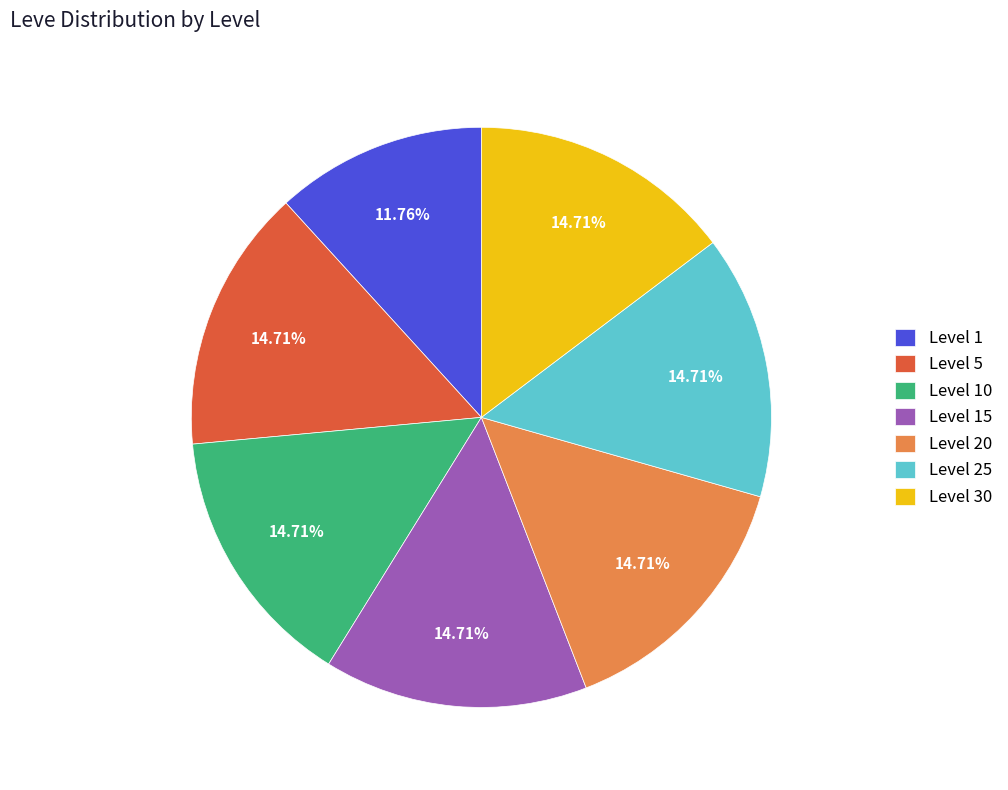

Do Level 20 and Level 5 together represent more than half of the pie?

No